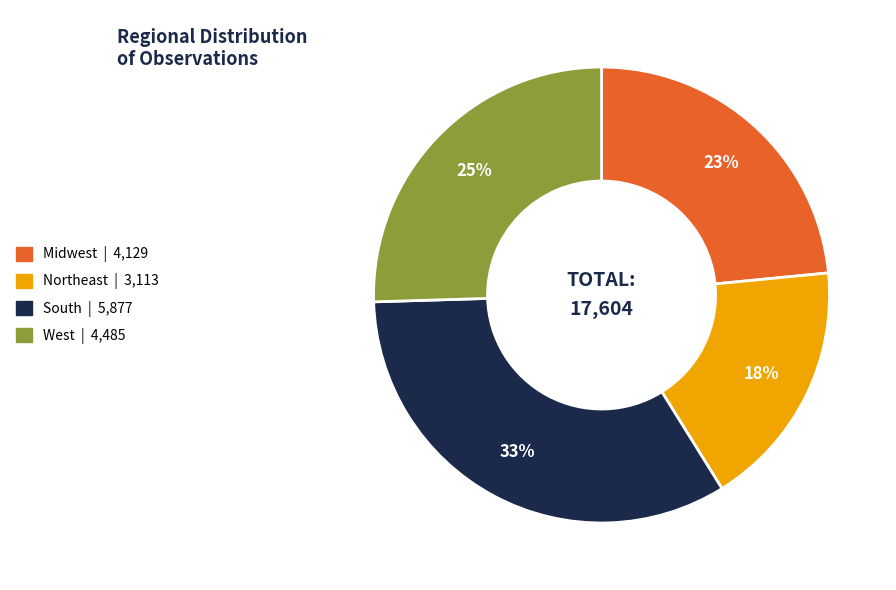

Is it true that West is 36% of the pie?

False